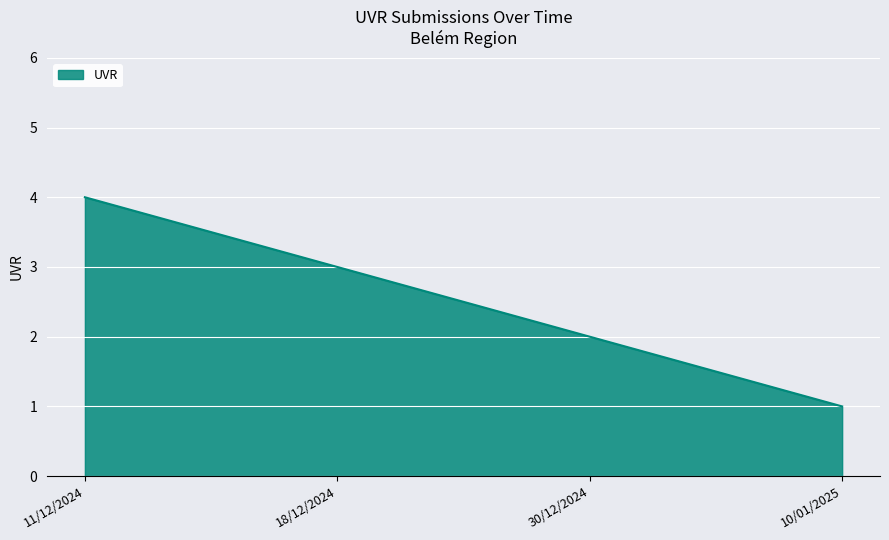

True or false: the data shows 2 at 11/12/2024.

False